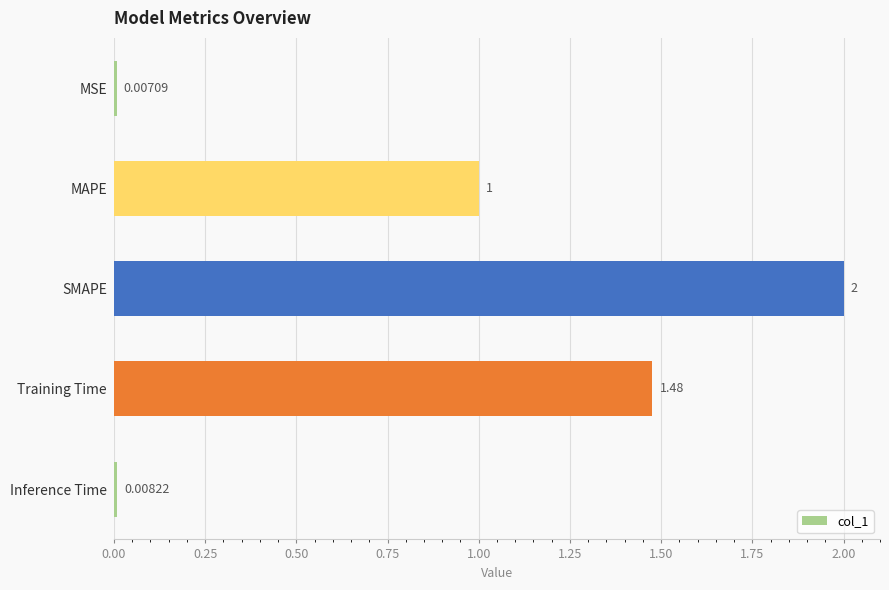

Where is the data nearest to the value 1?

MAPE